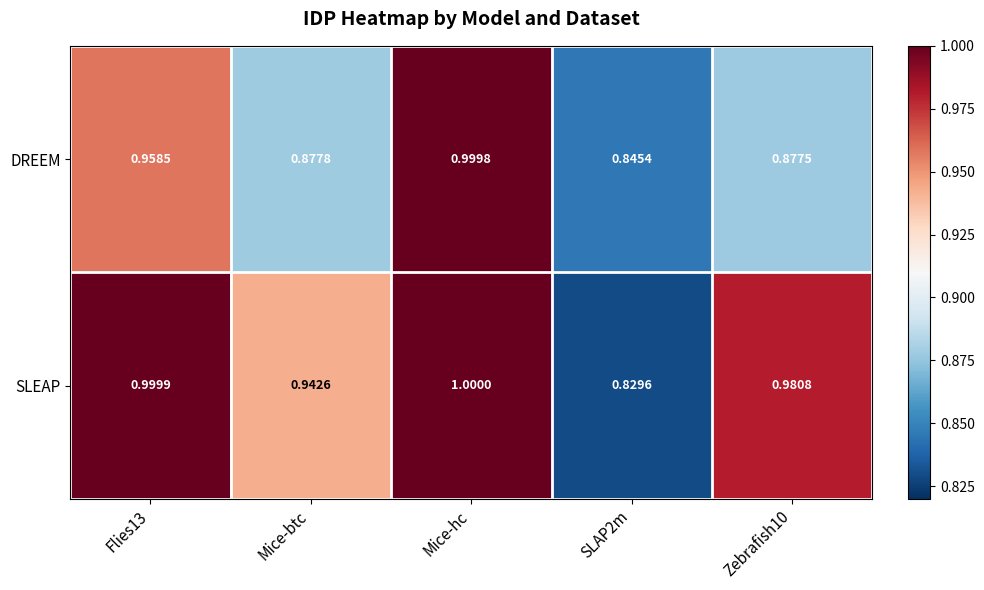

Rank the series at Mice-btc from highest to lowest value.

SLEAP, DREEM